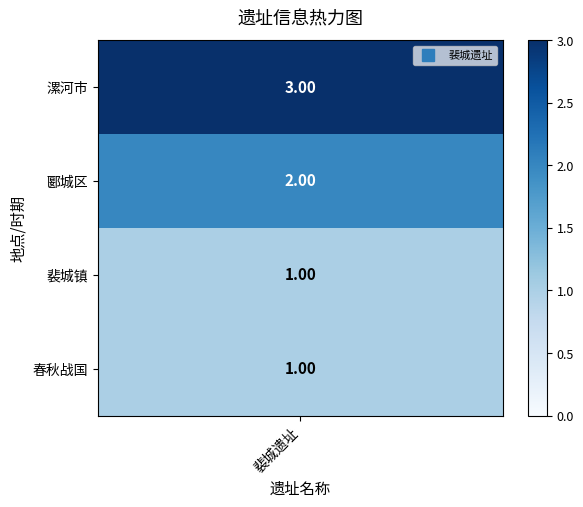

Reading left to right, extract all data points from this chart.

0=3	1=2	2=1	3=1